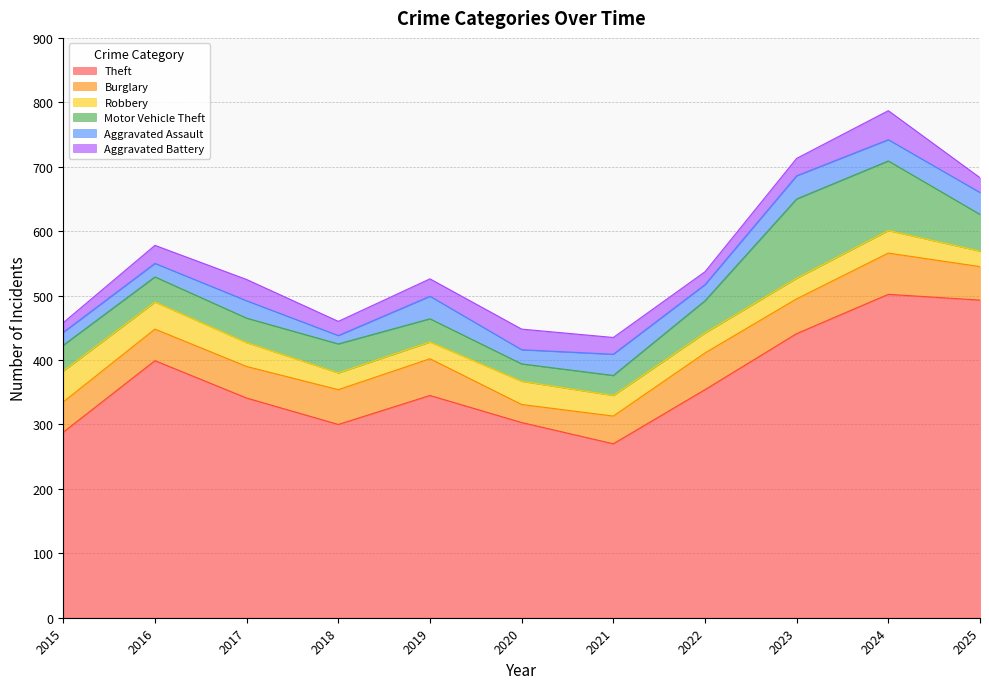

What are all the series names shown in the legend?

Theft, Burglary, Robbery, Motor Vehicle Theft, Aggravated Assault, Aggravated Battery